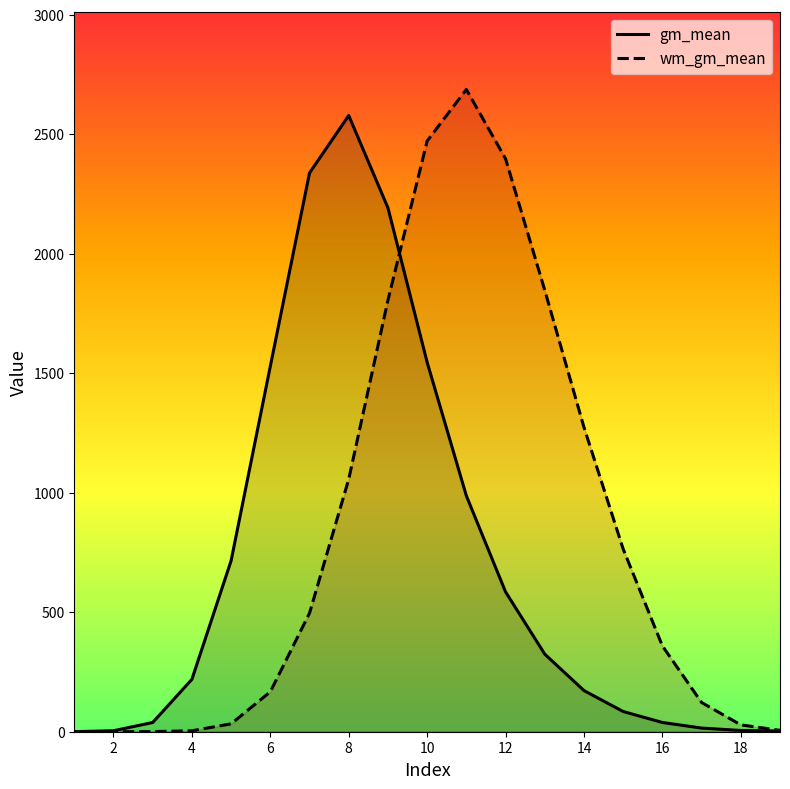

What are all the series names shown in the legend?

gm_mean, wm_gm_mean